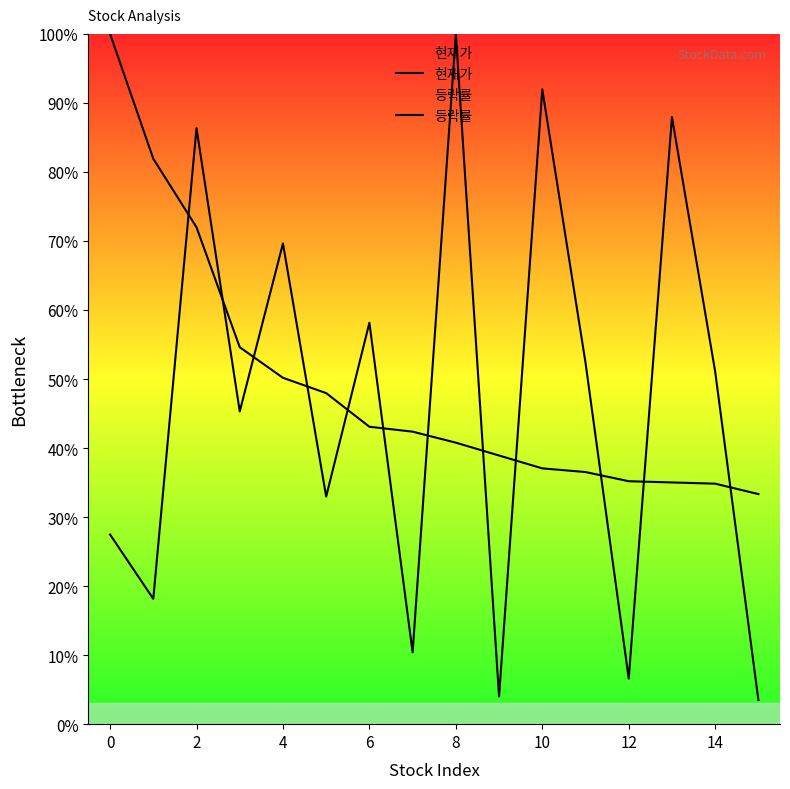

Does the chart display data point markers on the line(s)?

No